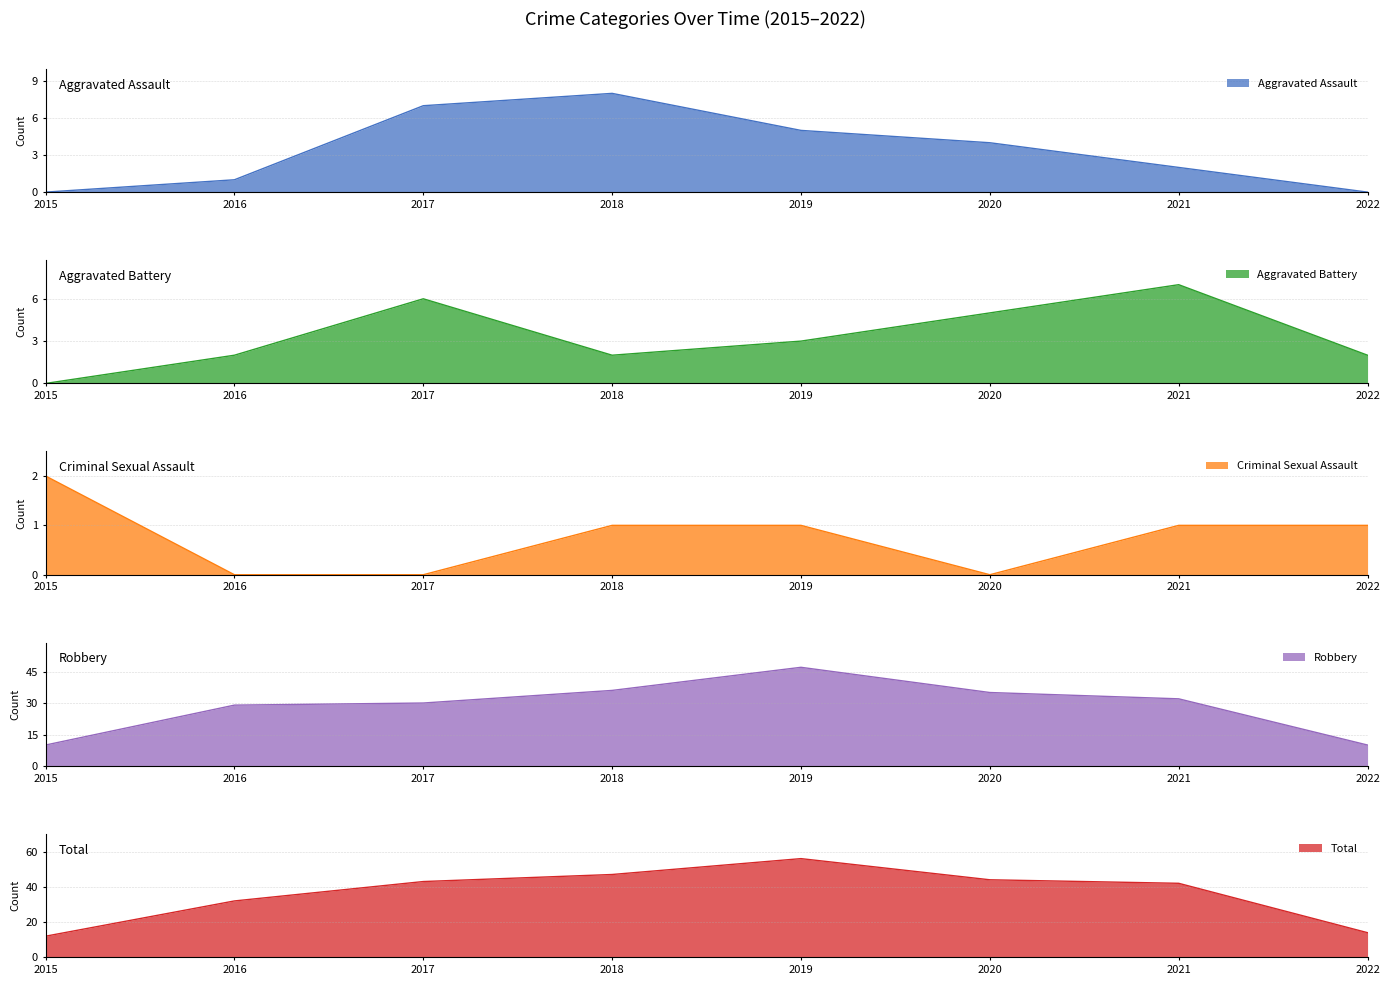

How many values in the Aggravated Assault series exceed 4?

3